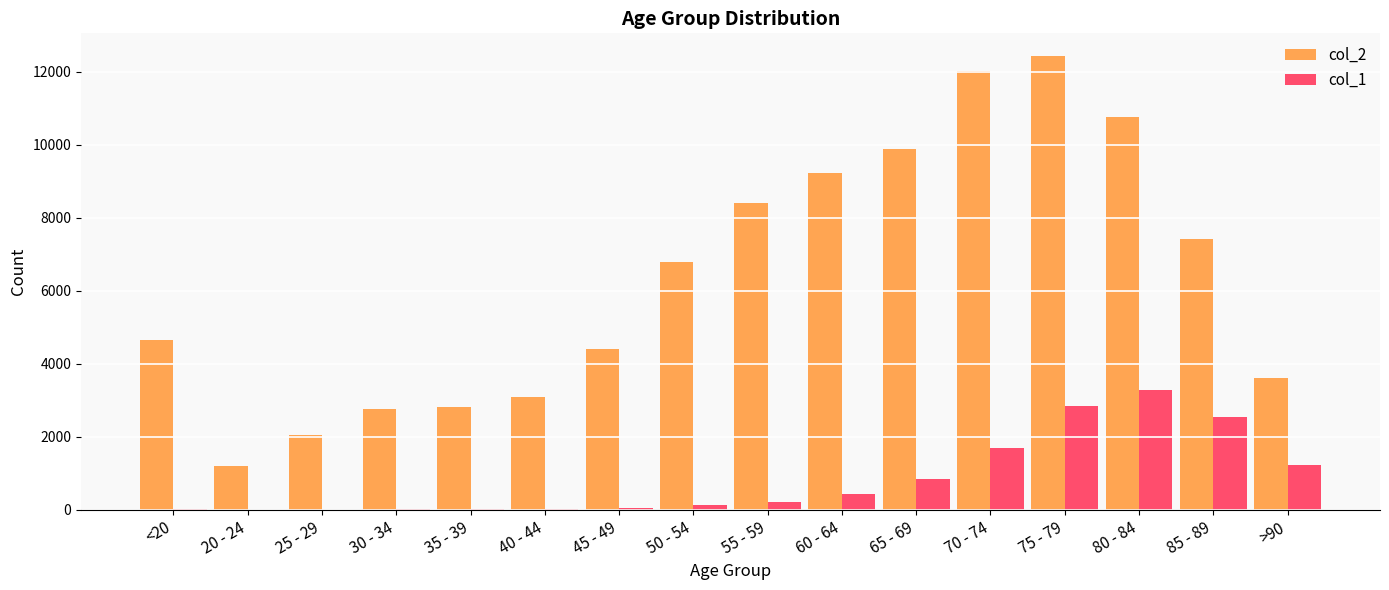

At which category is the sum across all series the highest?

75 - 79